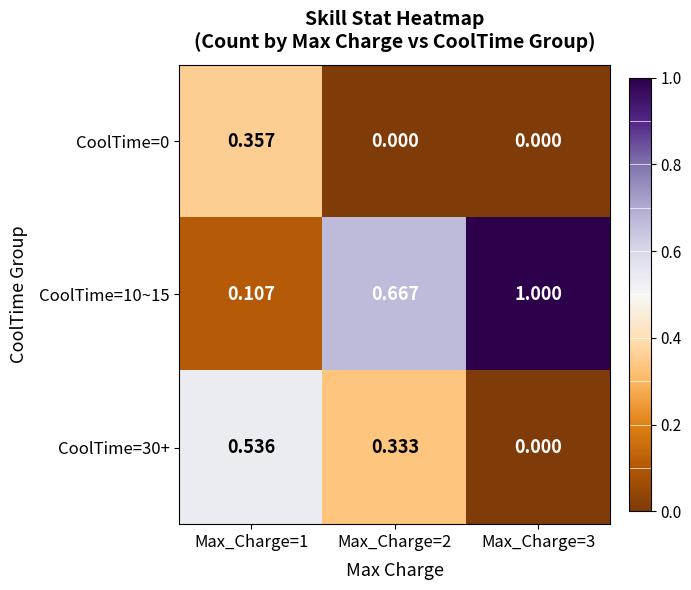

How many series are shown in this chart?

3